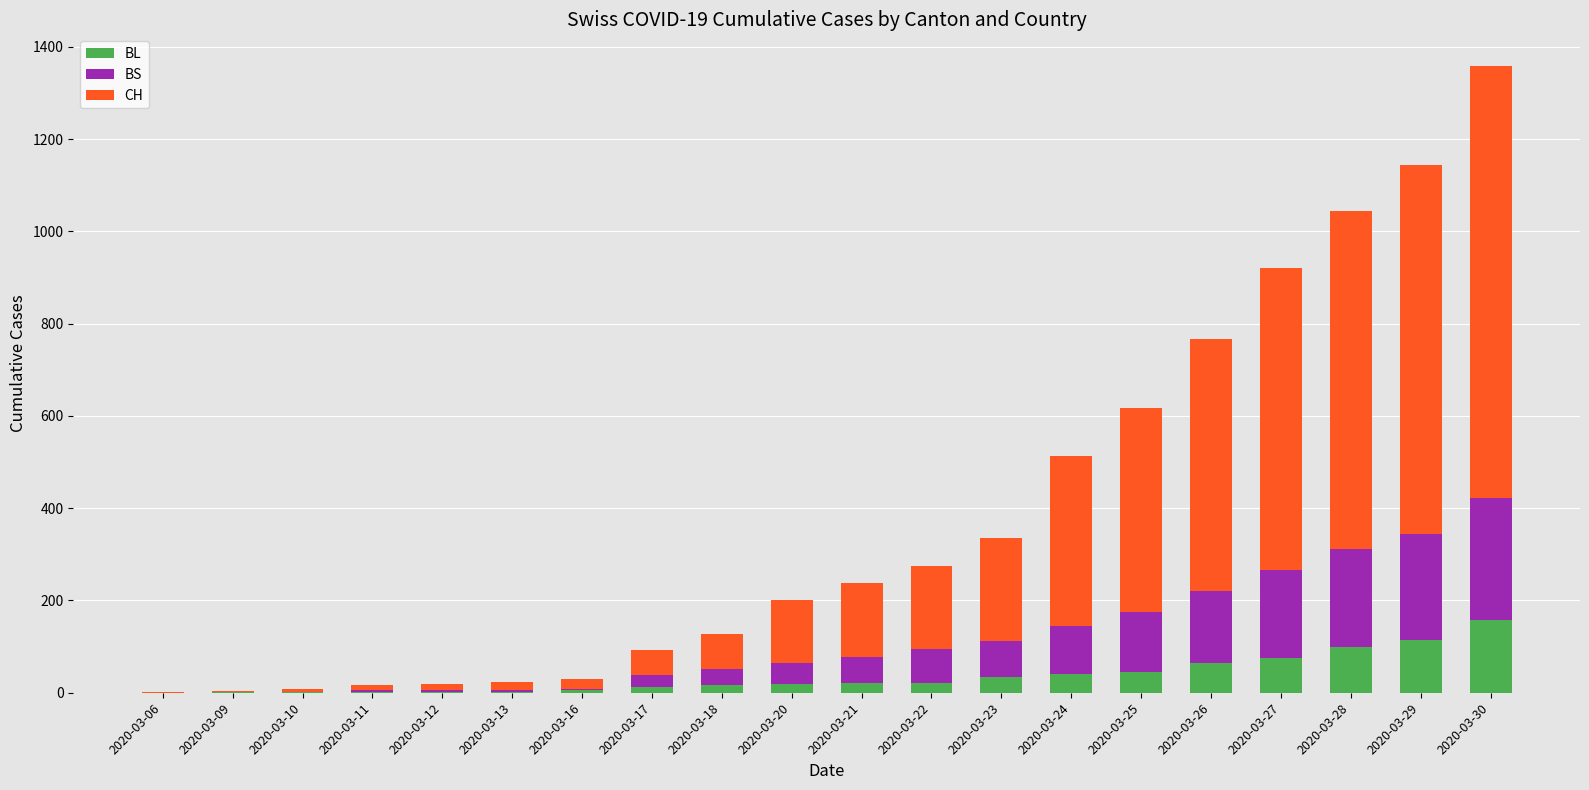

Are the bars horizontal?

No